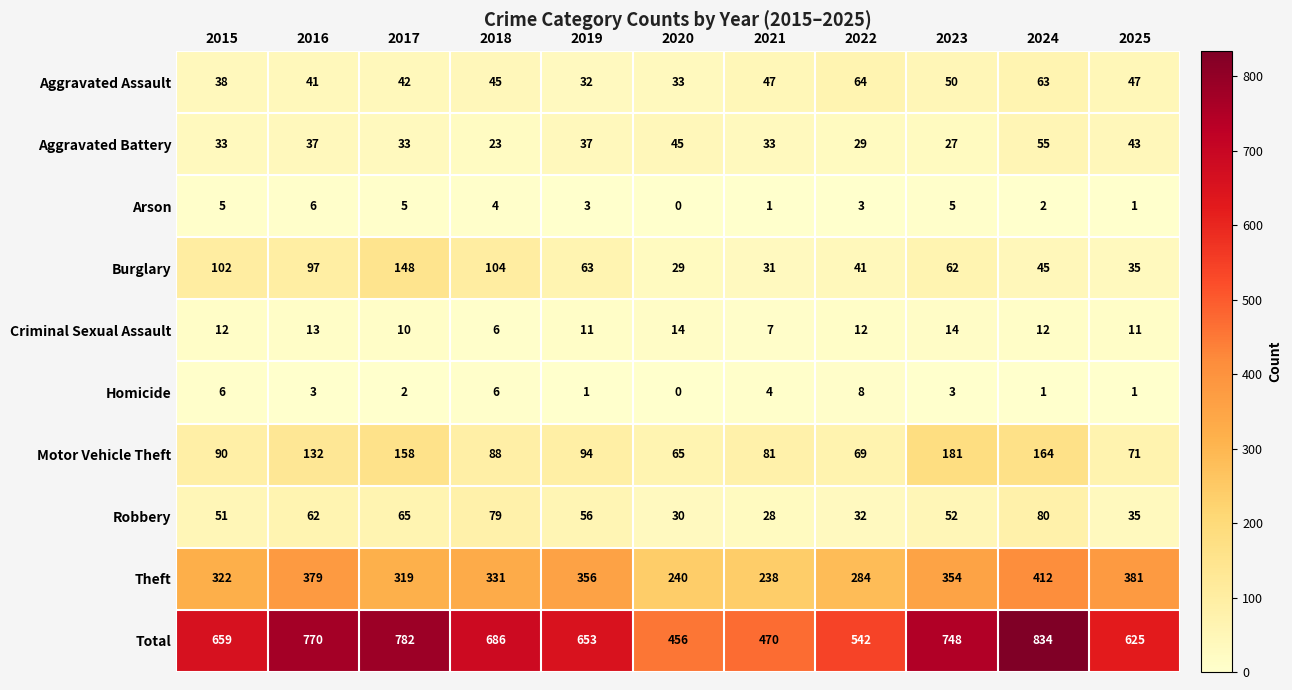

What is the difference between the second highest and minimum values in the Total series?

326